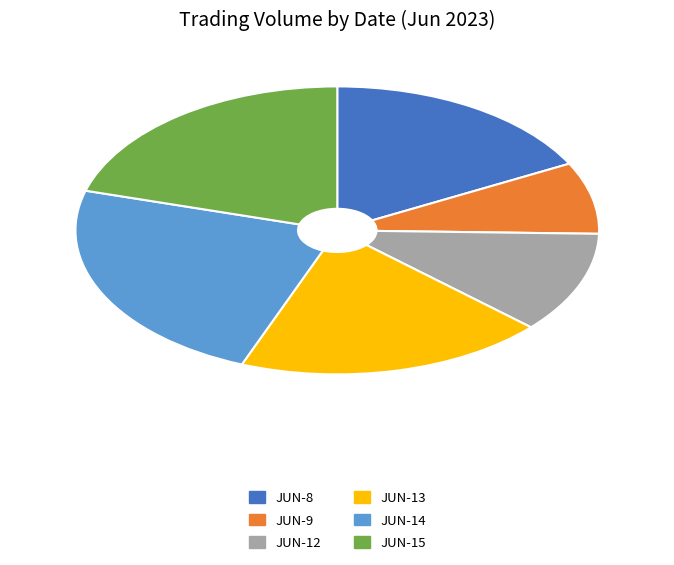

Is there a majority slice in this chart?

No